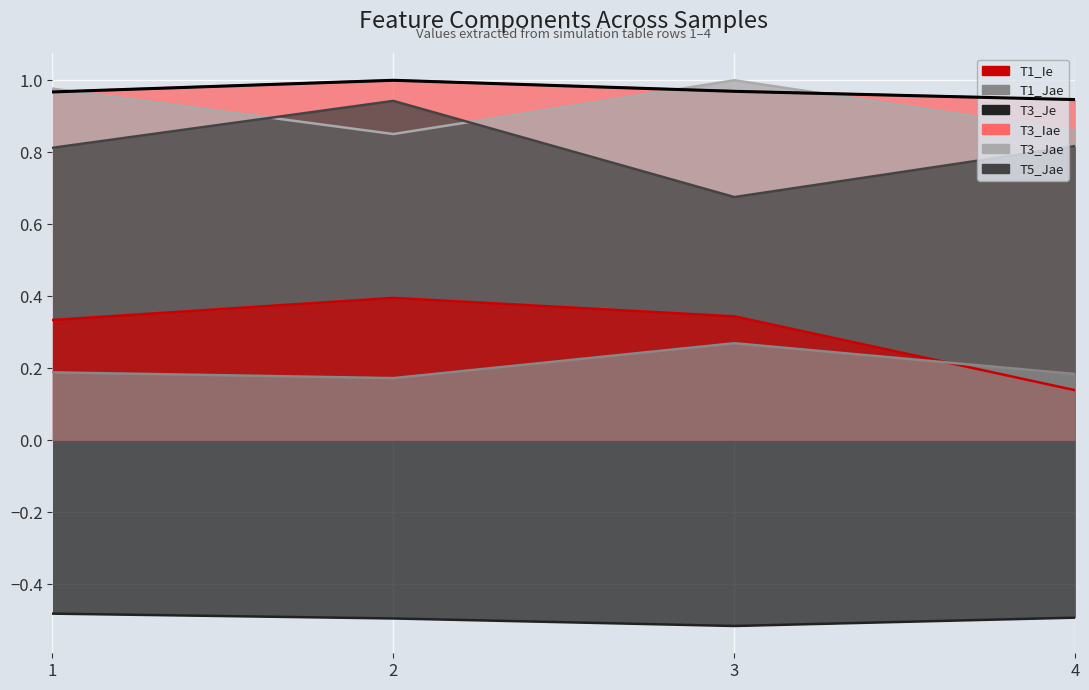

Between 2 and 3, which series saw the biggest shift?

T5_Jae